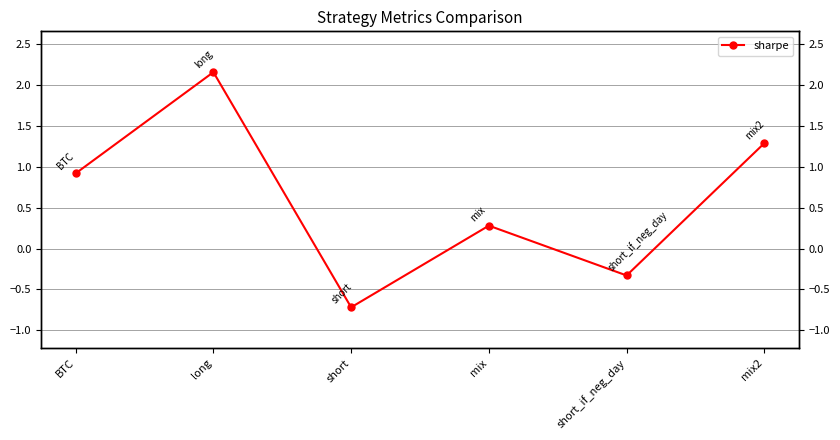

Which category has the lowest value across all series?

short